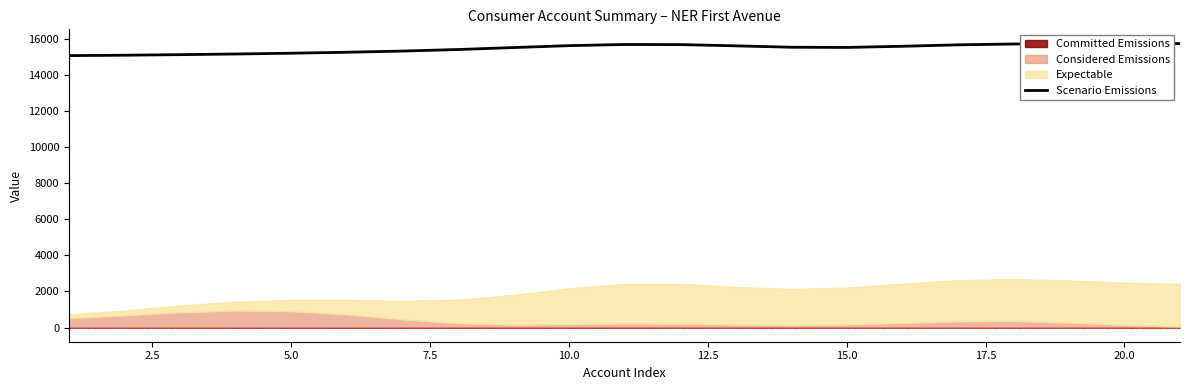

What is the difference between the values at 12.5 and 5.0?

132.5